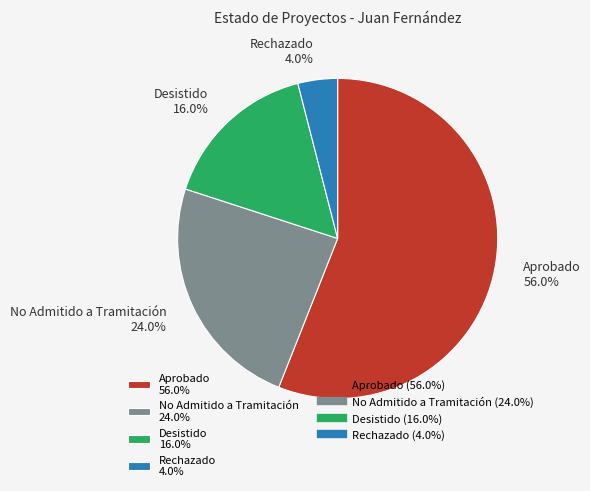

True or false: Desistido accounts for 28% of the total.

False